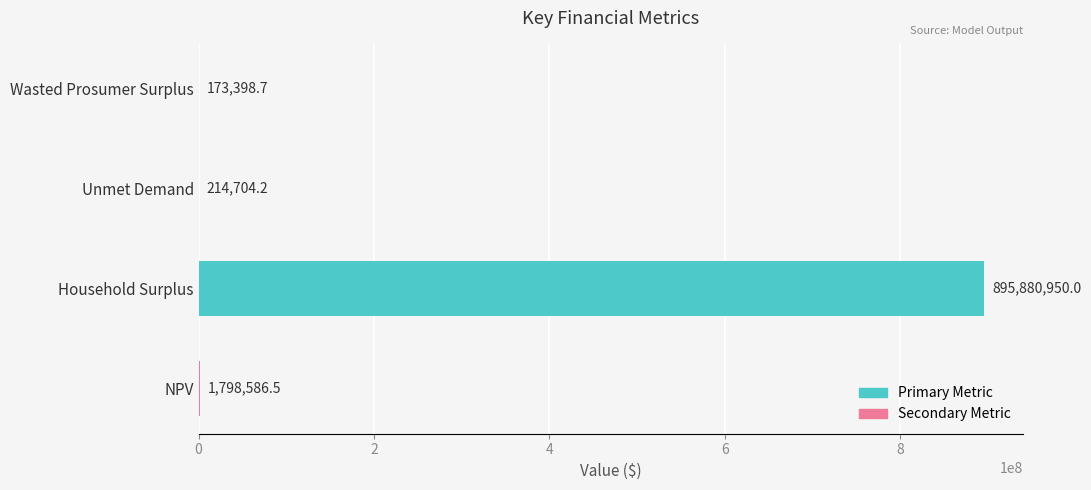

Reading bottom to top, transcribe all the data shown in this chart.

NPV=1798586.5	Household Surplus=895880950.0	Unmet Demand=214704.2	Wasted Prosumer Surplus=173398.7